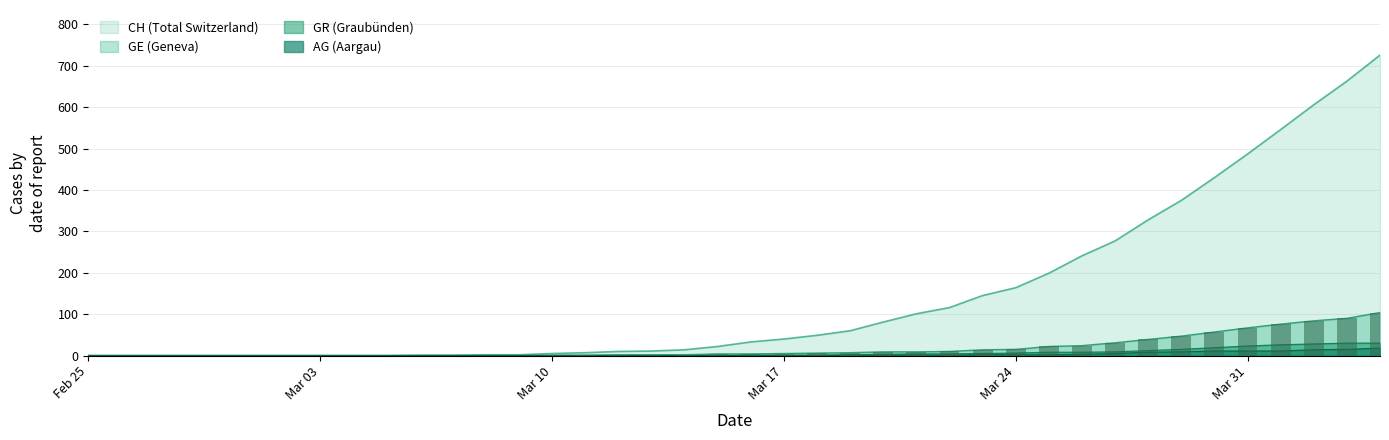

Does the chart contain any negative values?

No